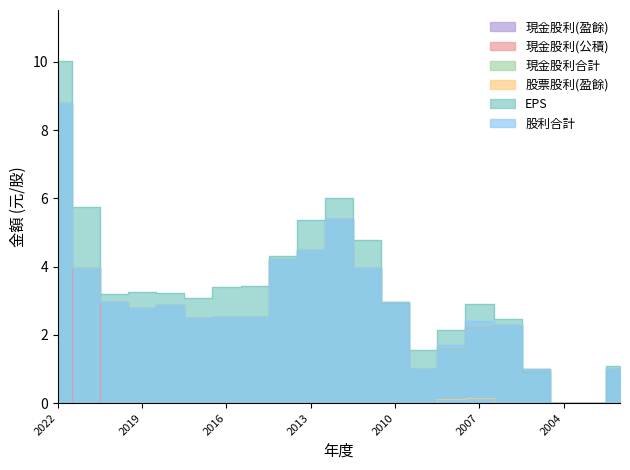

How many interior local peaks does the 股票股利(盈餘) series have?

1